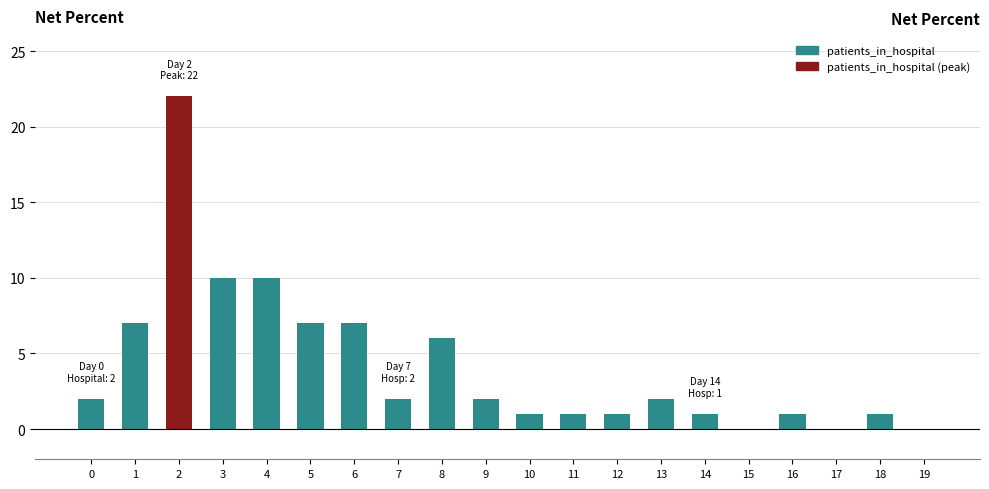

What is the greatest value displayed?

22